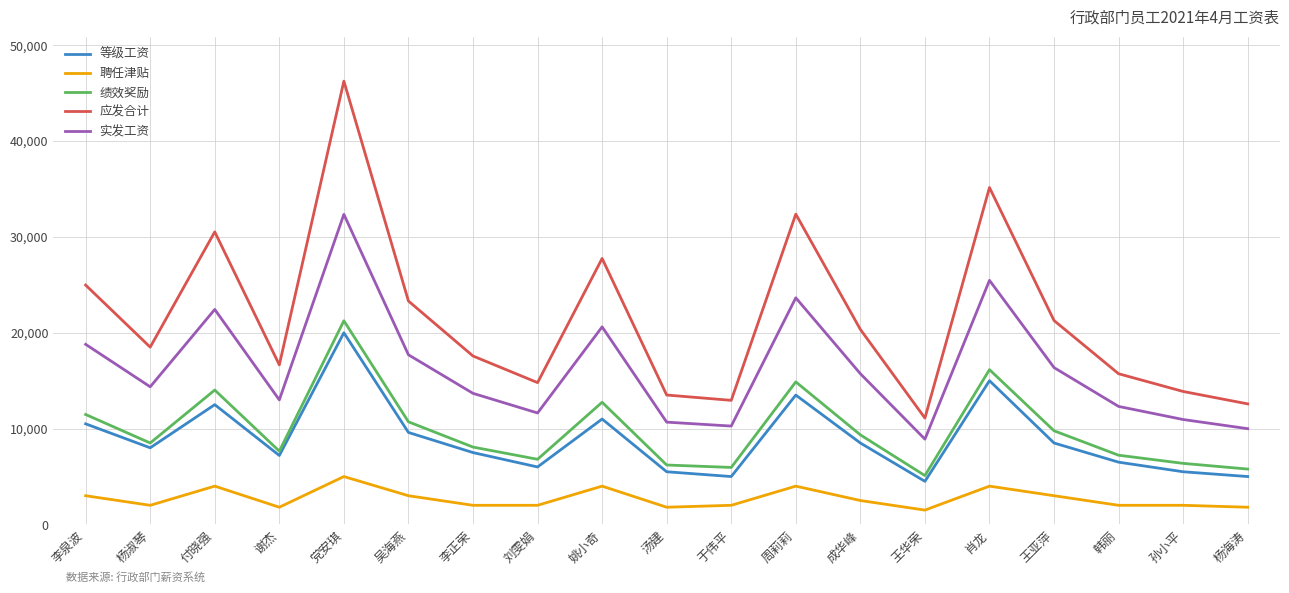

Rank the series by their maximum value, from lowest to highest.

聘任津贴, 等级工资, 绩效奖励, 实发工资, 应发合计